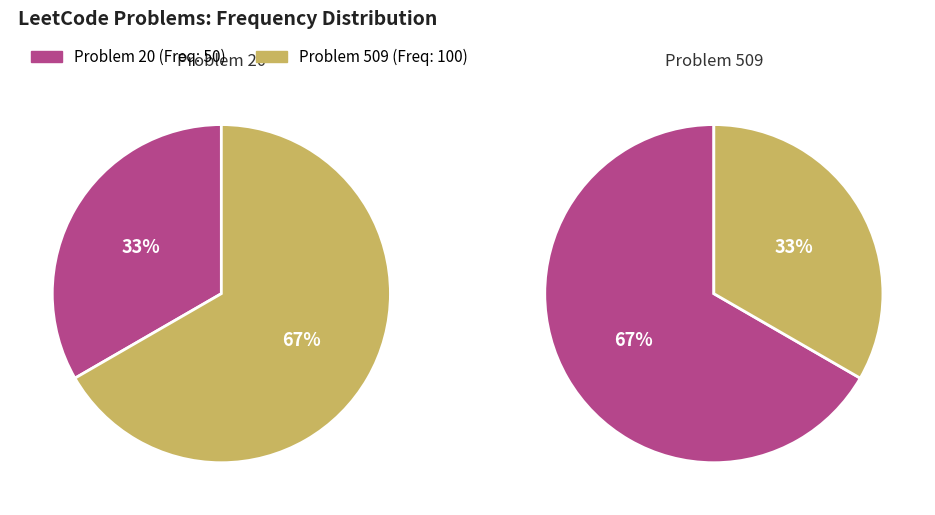

What is the change in value from 20 to 509?

+50